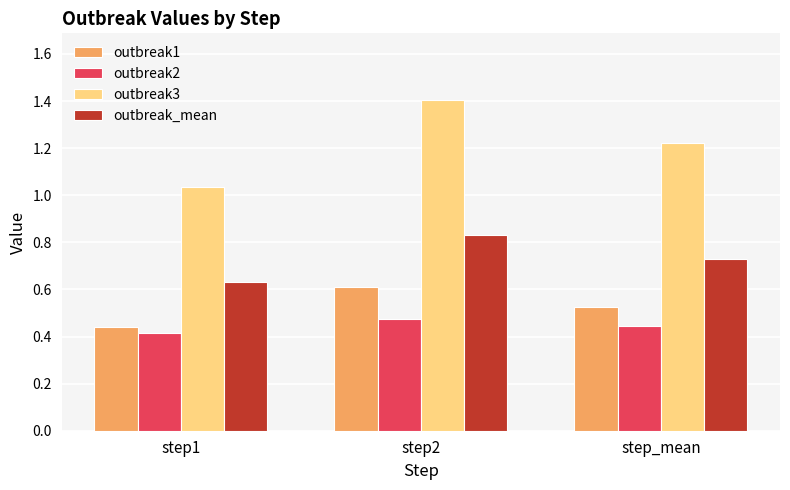

How many bars are there in total?

12